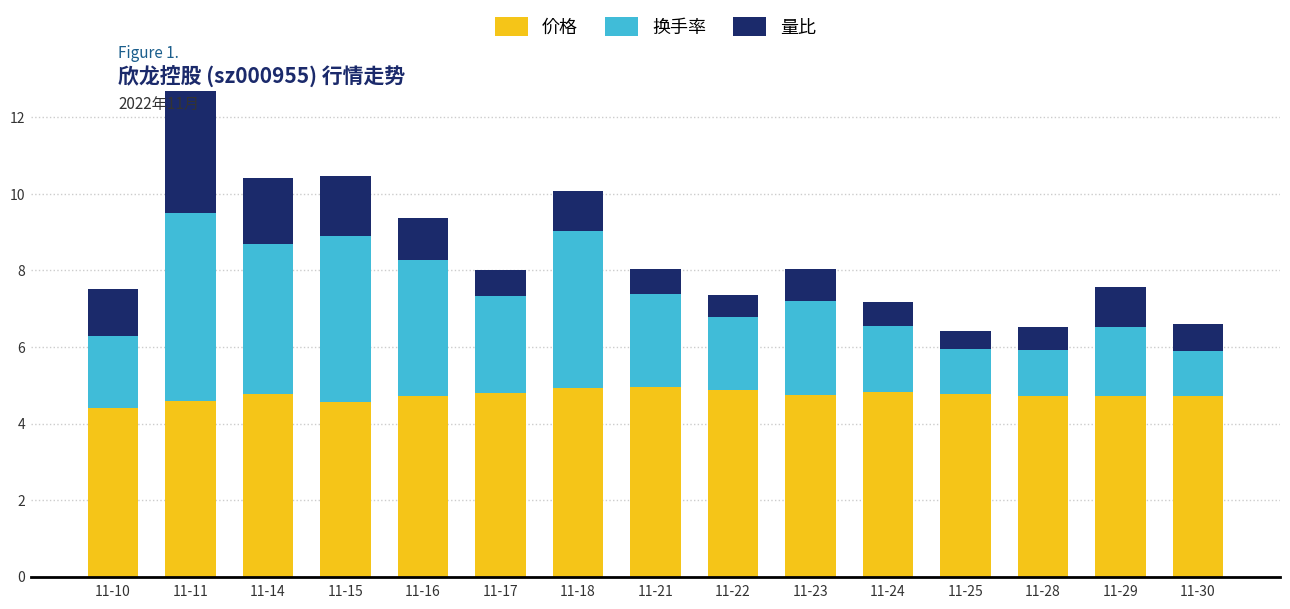

At which category is the sum across all series the highest?

11-11